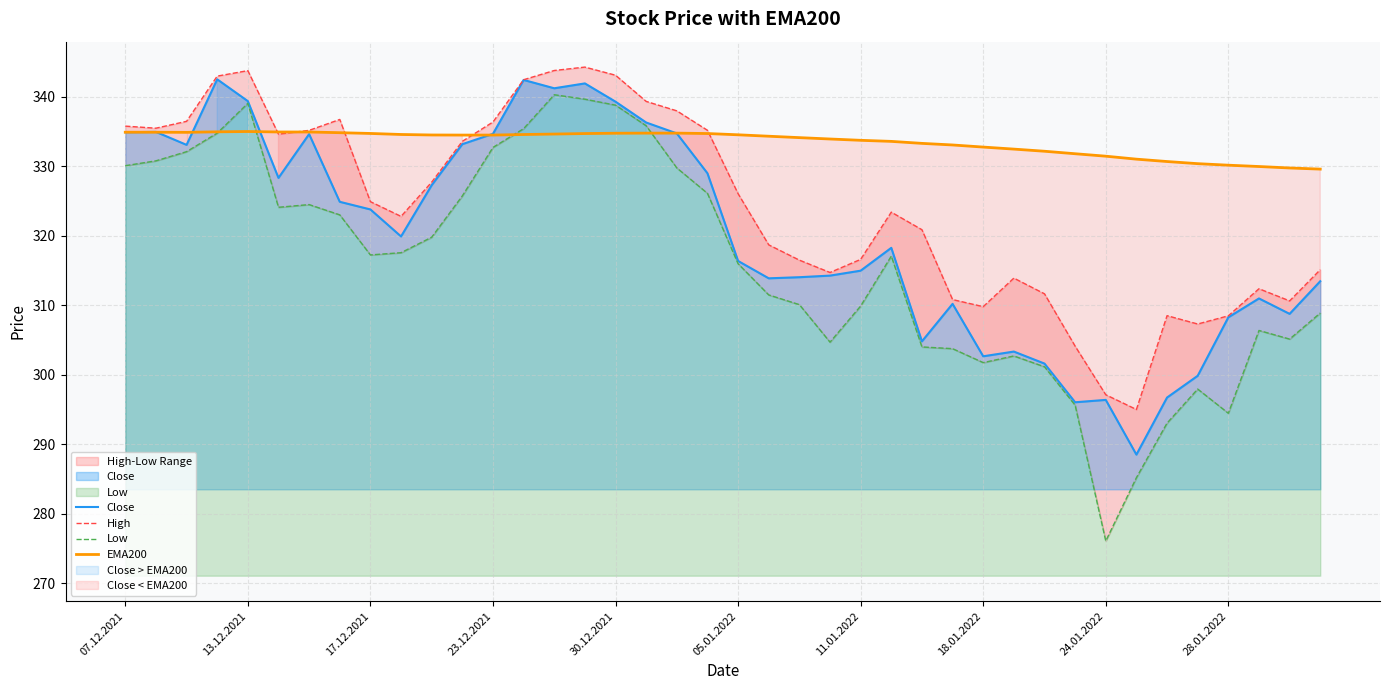

The value of EMA200 at 31 is 154.7. True or false?

False